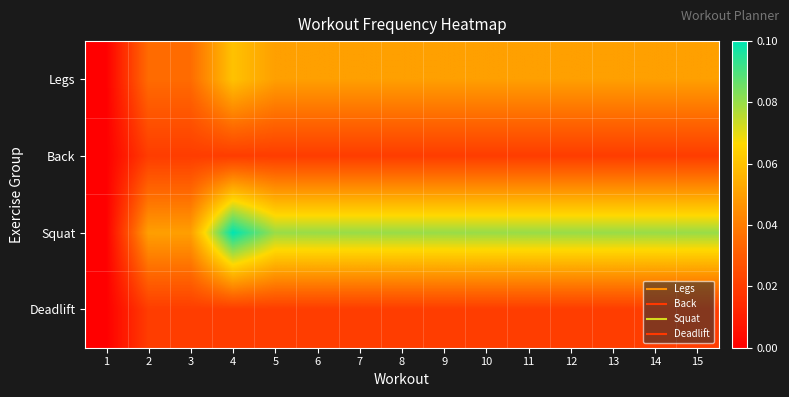

Which series has the largest range (max minus min)?

Squat